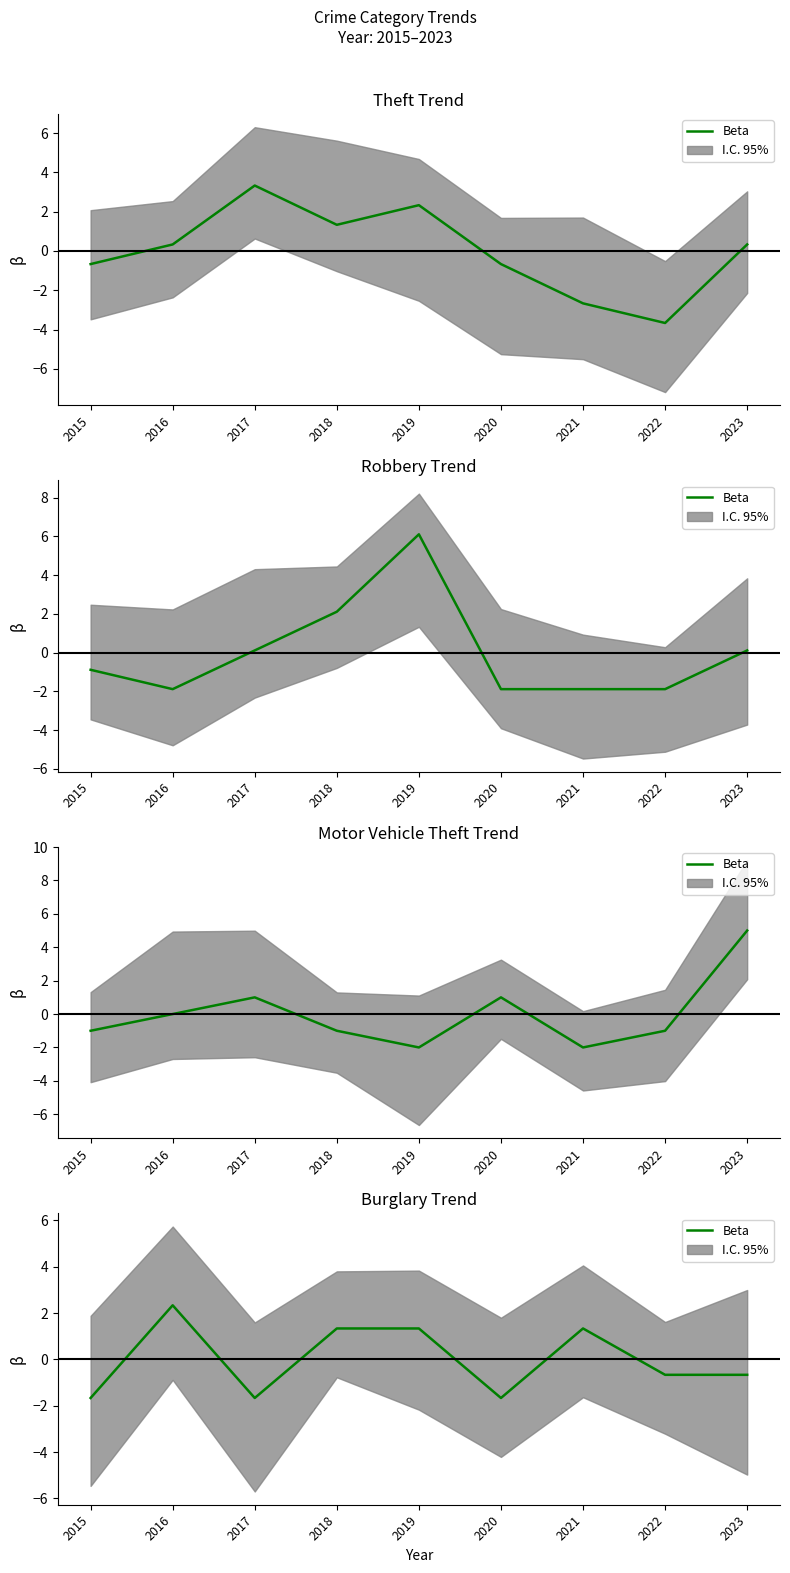

Does the chart have visible grid lines?

No